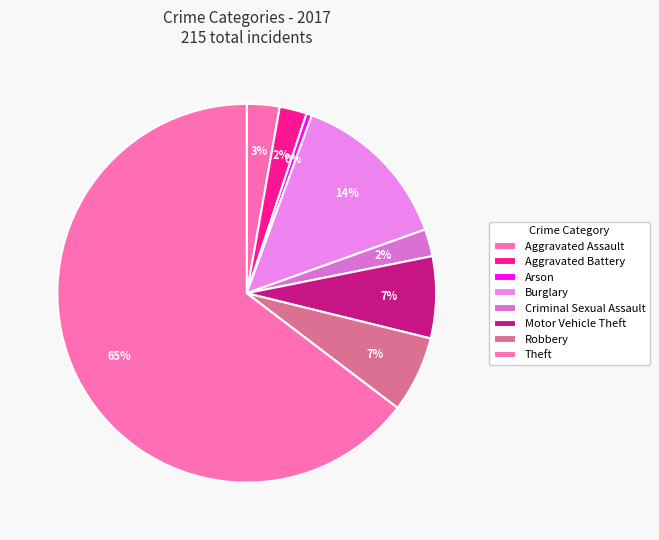

What is the change in value from Aggravated Battery to Burglary?

+25